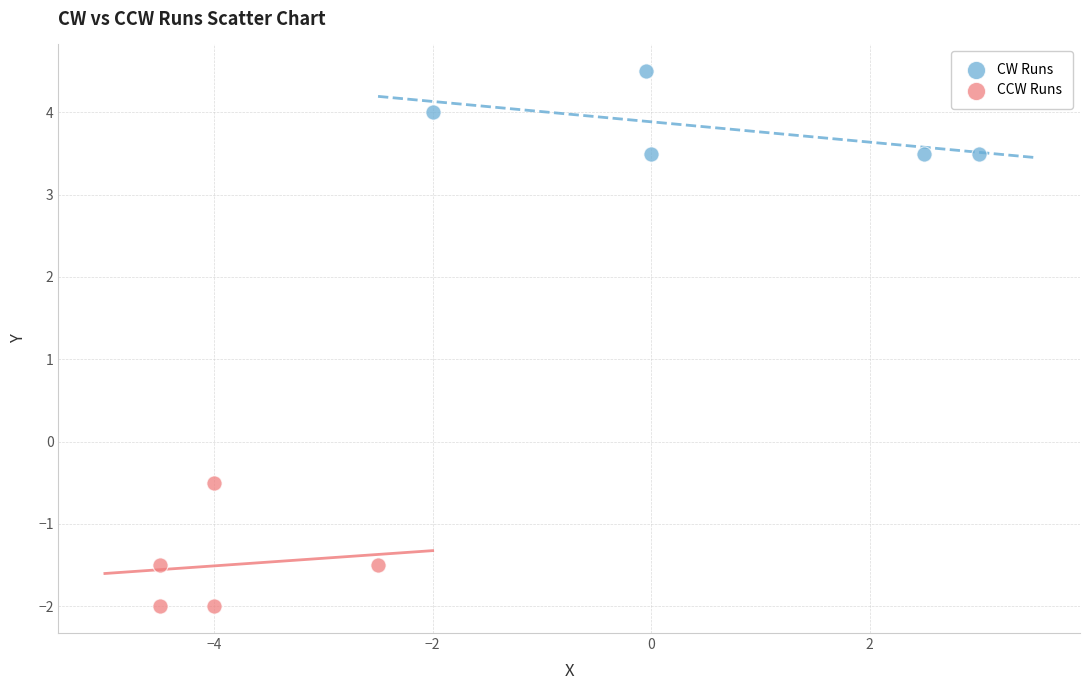

Which series has the largest Y range (max minus min)?

CCW Runs